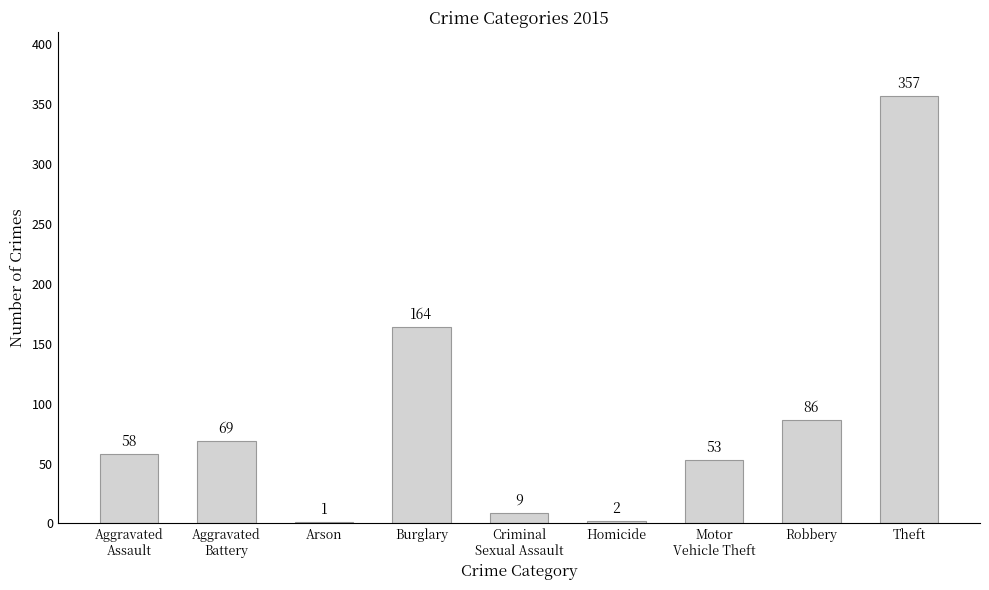

Which category has the highest value across all series?

Theft